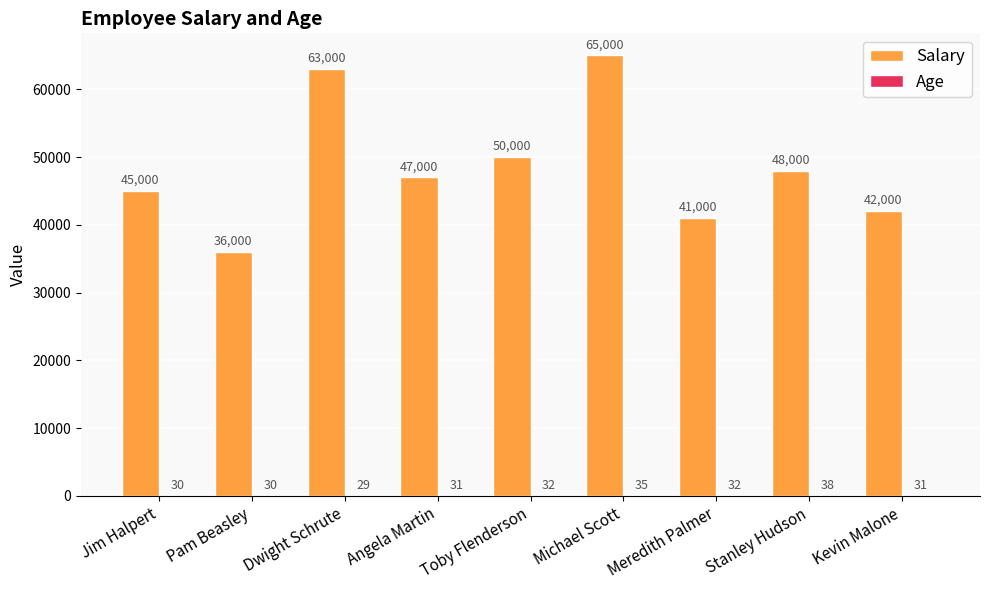

What is the maximum value for Salary?

65000